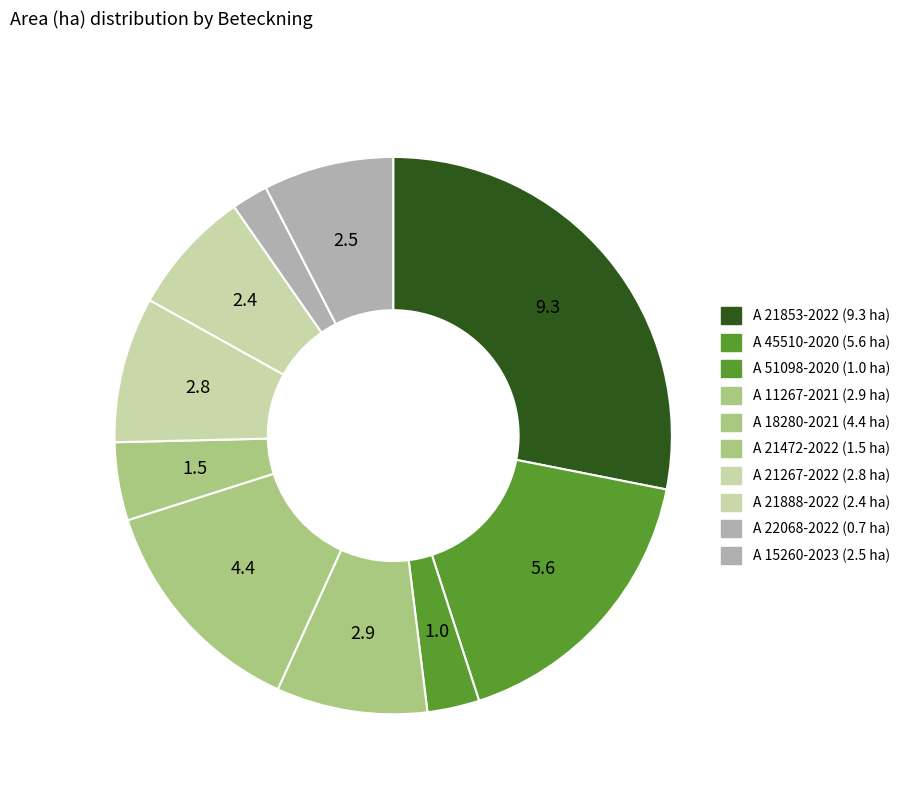

What portion of the pie excludes A 51098-2020?

97.0%